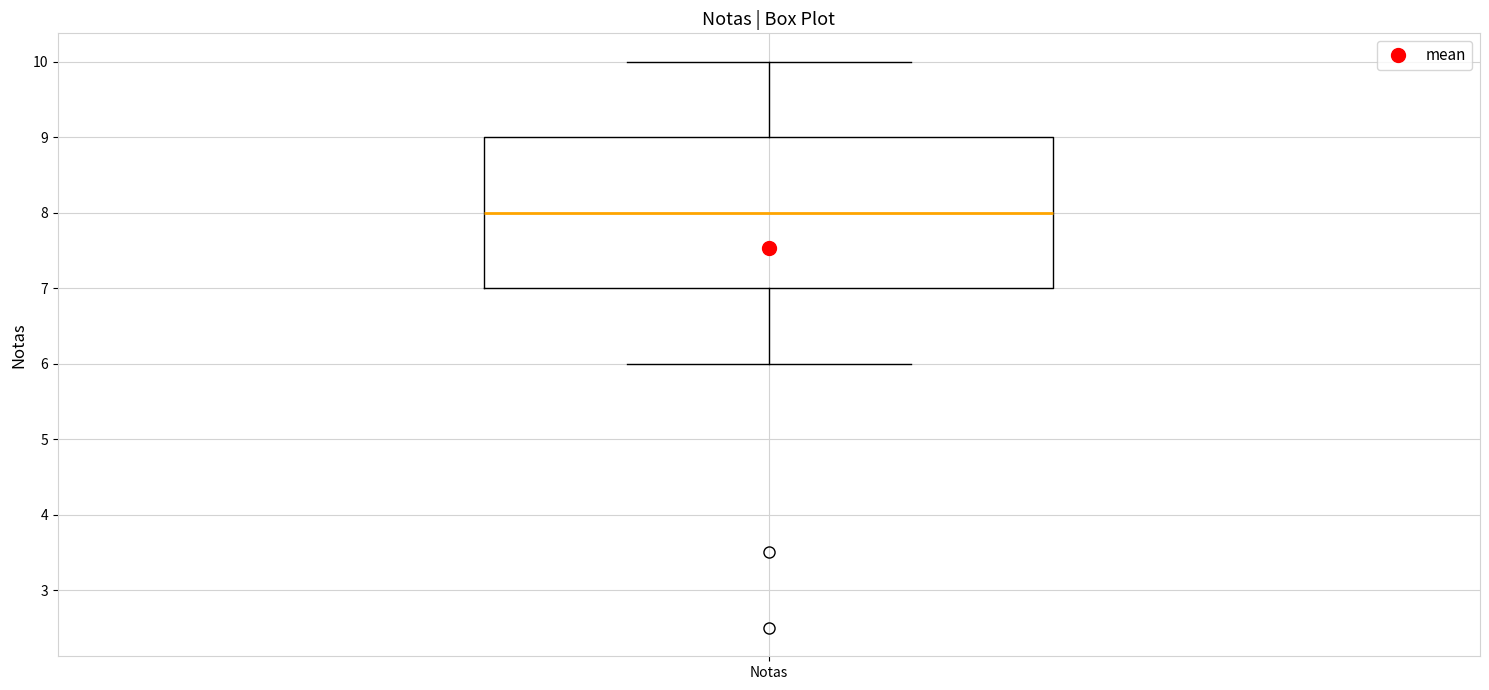

Read this box plot against the y-axis: the position of the median line, the range covered by the box, and the ends of both whiskers. The values are not printed on the chart, so give them approximately, as read against the axis.

median 8, box 7 to 9, whiskers 6 to 10